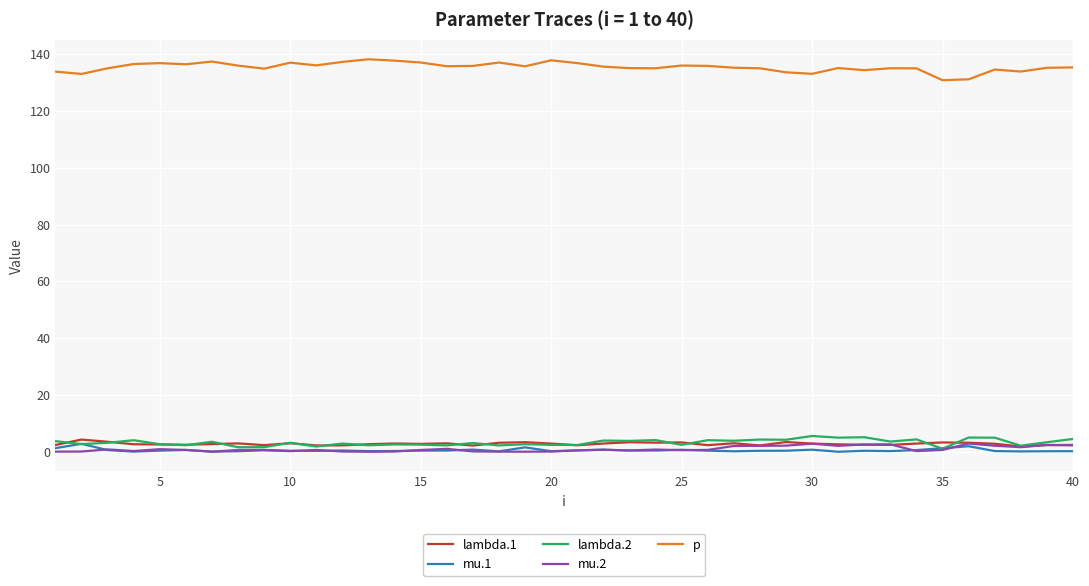

Is this an area chart (filled region under the line)?

No